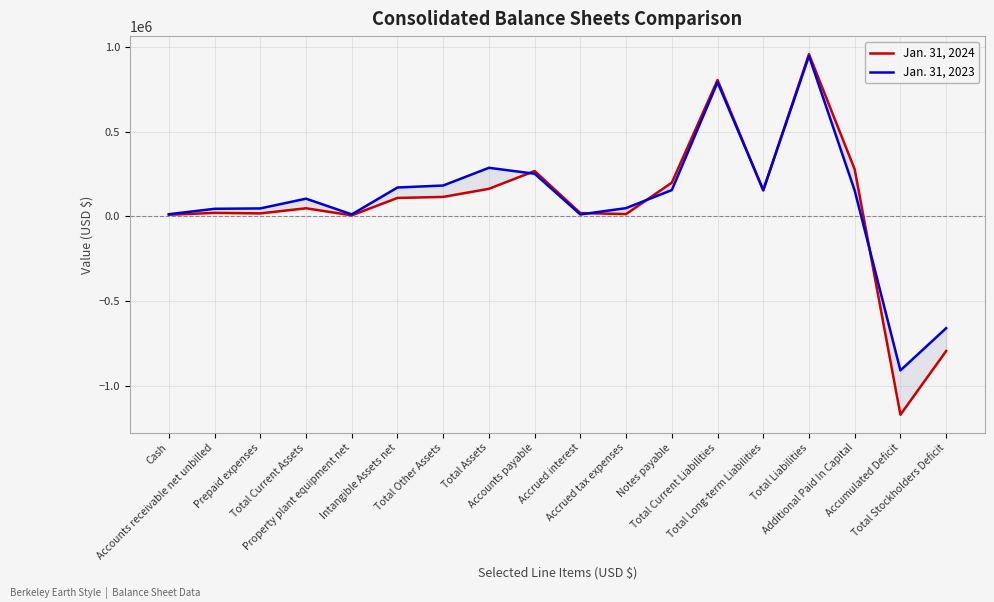

Reading left to right, transcribe all the data shown in this chart.

Jan. 31, 2024: 9647	20557	17550	47754	6127	108725	114852	162606	267435	19358	13595	198840	804498	152380	956878	277471	-1169913	-794272
Jan. 31, 2023: 12750	44705	46949	104404	11753	170296	182049	286453	251567	11324	48735	155124	790472	155526	945998	152051	-908541	-659545